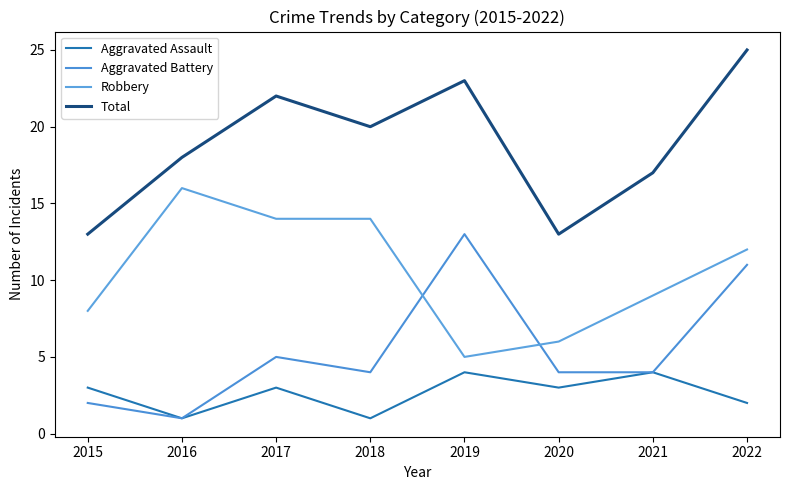

At which label is Total closest to 19?

2016